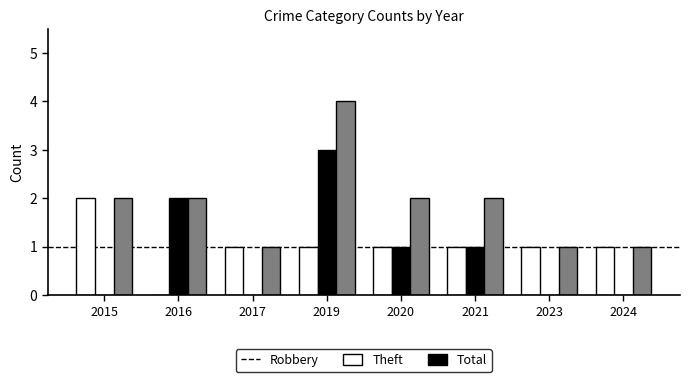

What is the average value of the Total series?

2